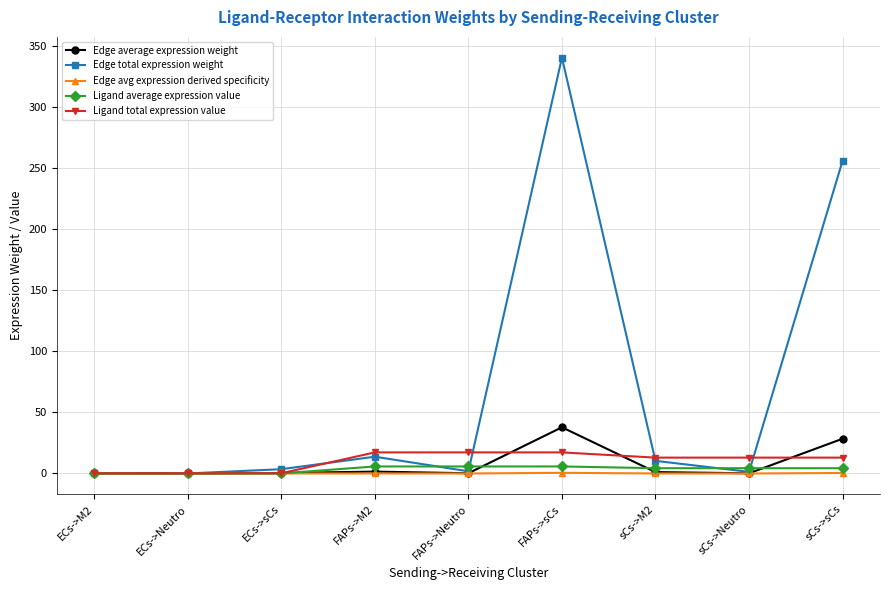

What is the value of the Edge total expression weight point at the 3rd from the left?

3.5